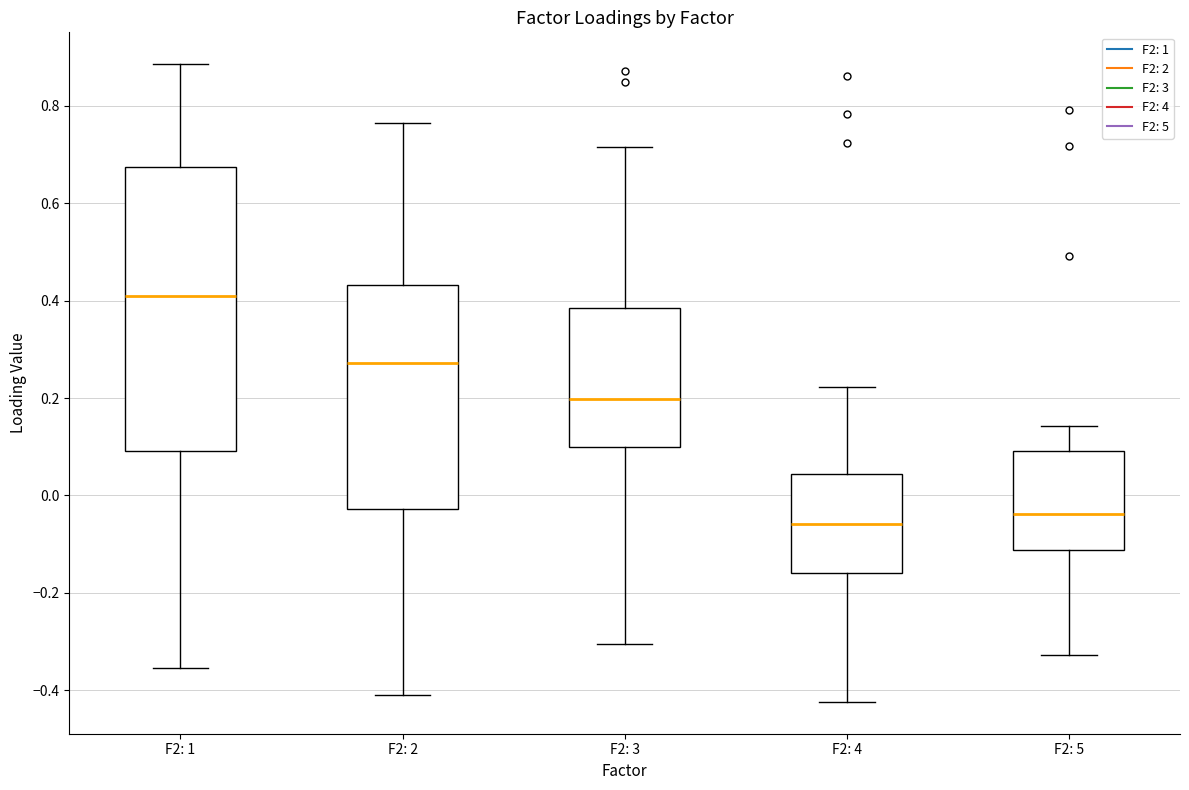

Which box's median line is the highest?

F2: 1